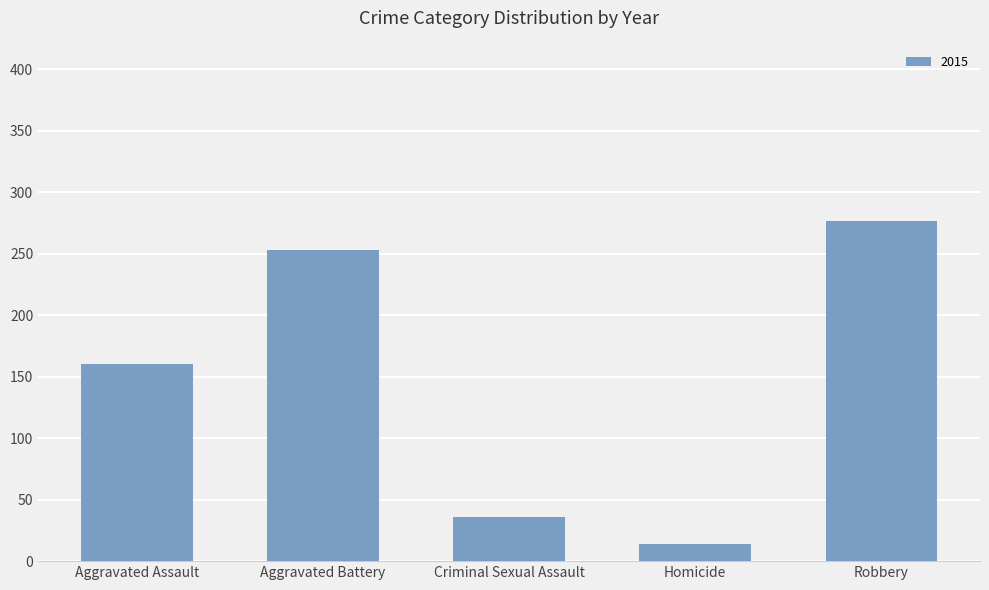

Rank the categories by value from lowest to highest.

Homicide, Criminal Sexual Assault, Aggravated Assault, Aggravated Battery, Robbery